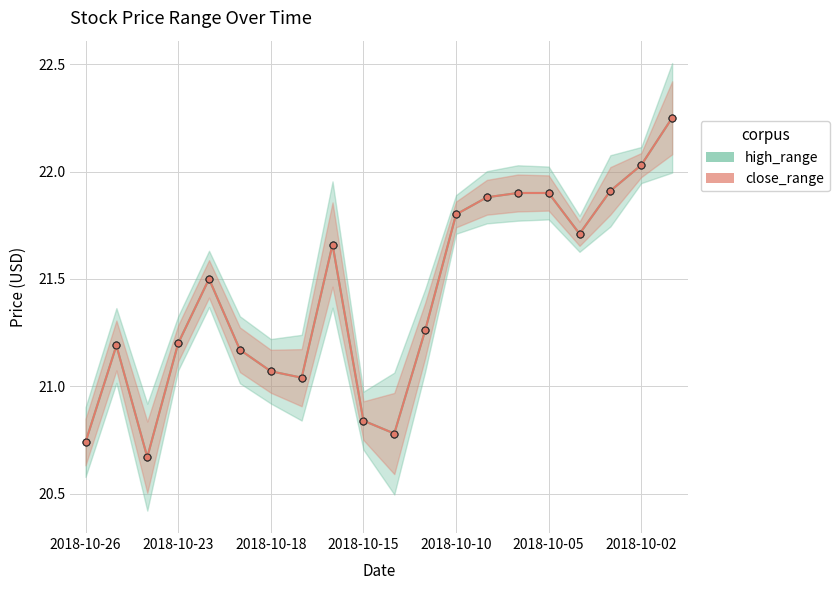

At which category is the sum across all series the highest?

19